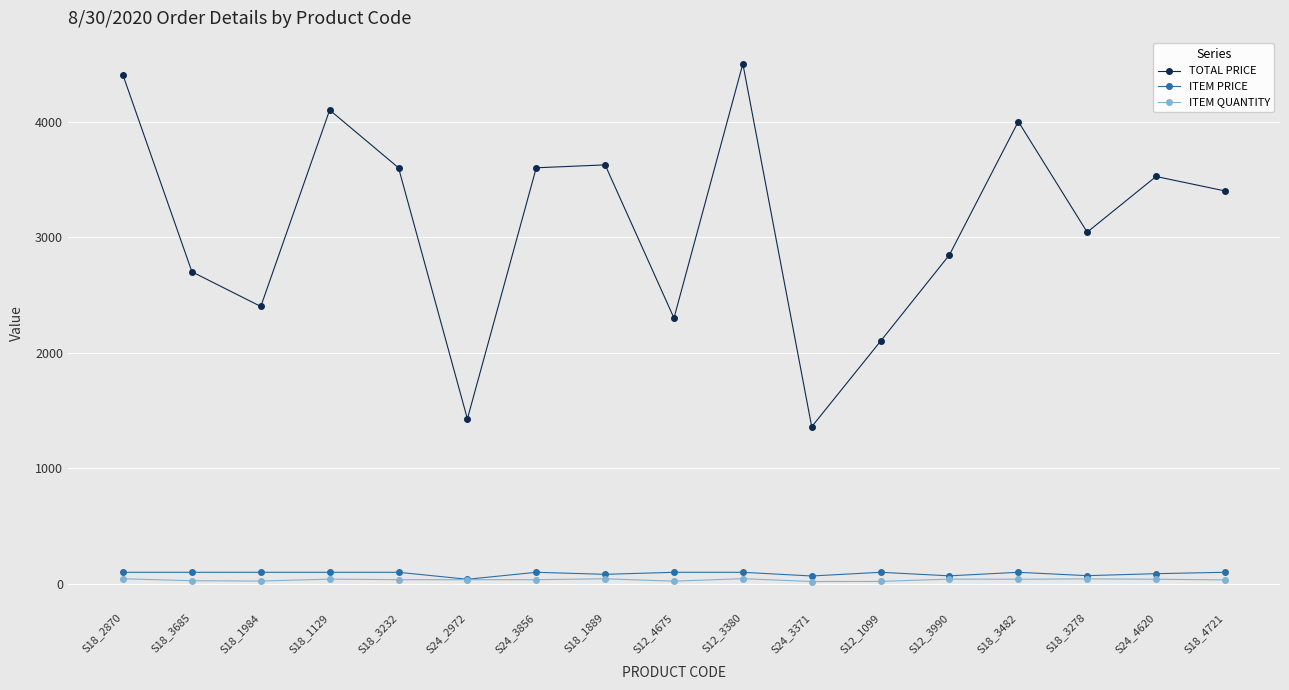

What is the minimum value shown in the chart?

20.0